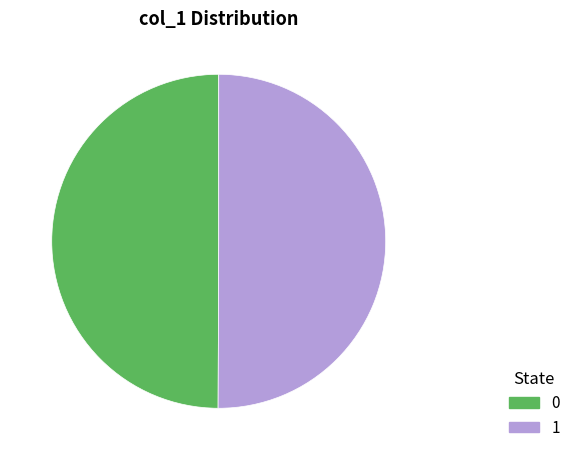

How many segments does this pie chart have?

2